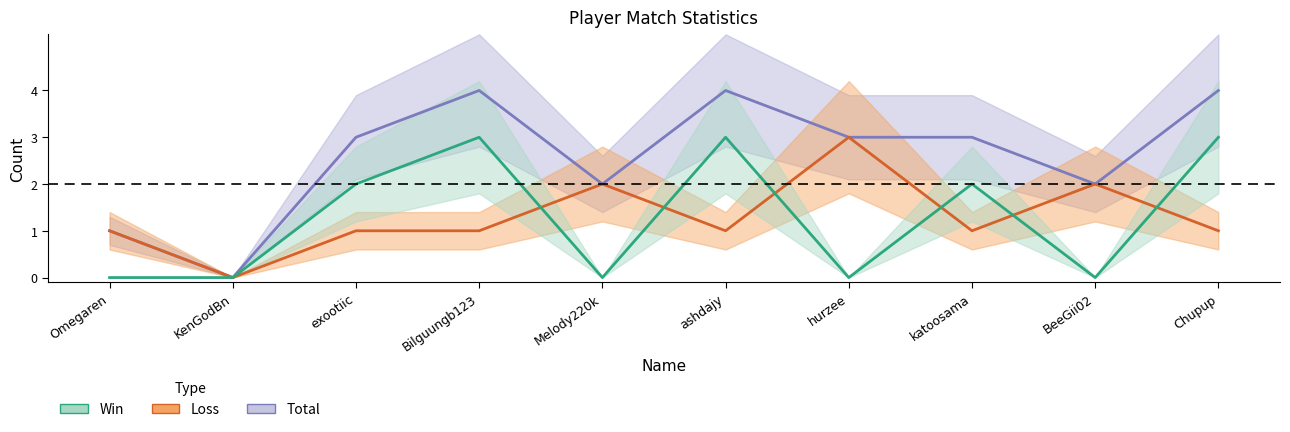

Count the Total values in the range 2 to 4.

8